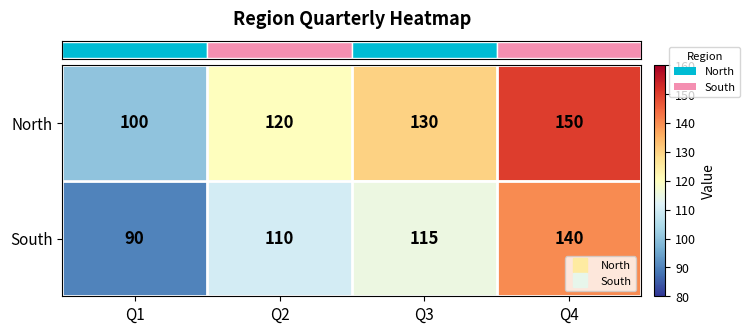

What is the average value of the North series?

125